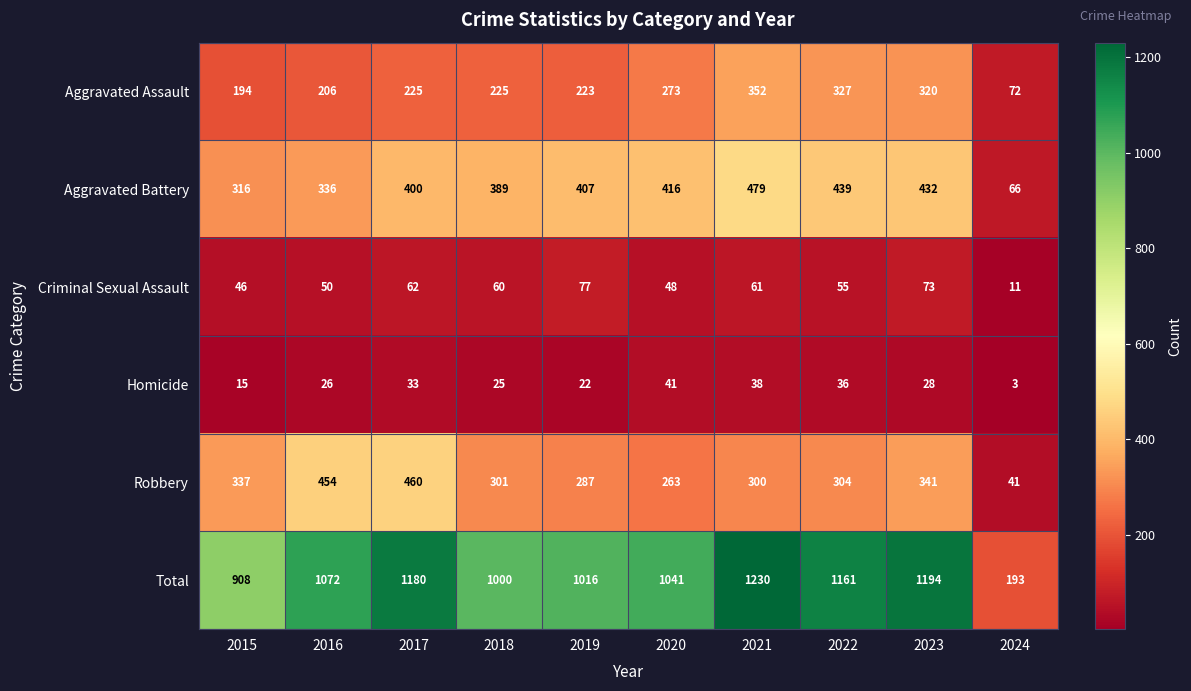

The value of Aggravated Battery at 2021 is 479. True or false?

True